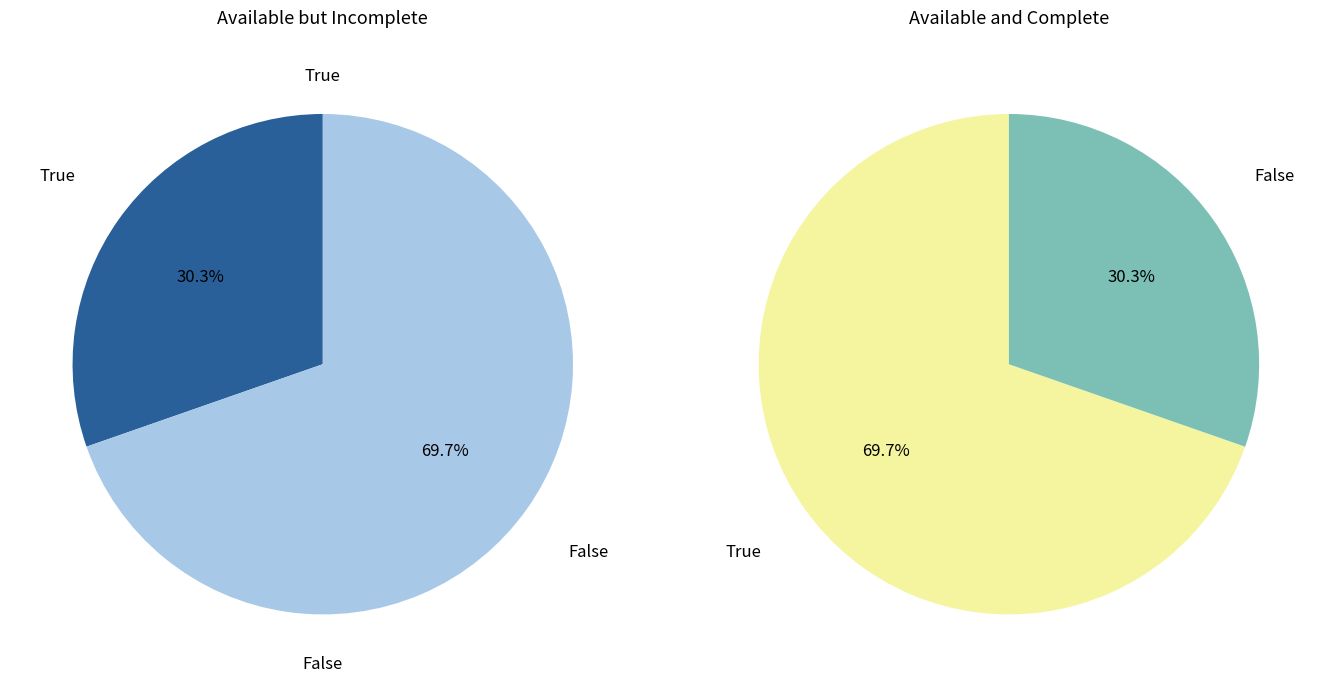

Is it true that False is 56% of the pie?

False